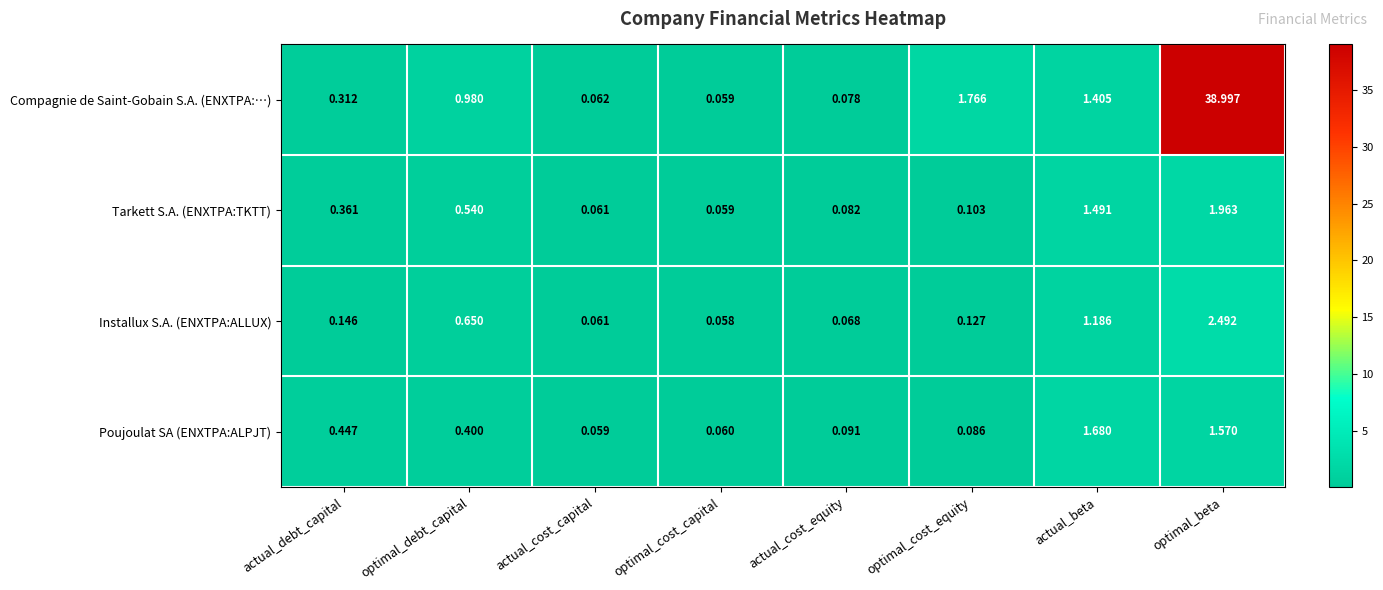

Which label corresponds to the largest value in the chart?

optimal_beta